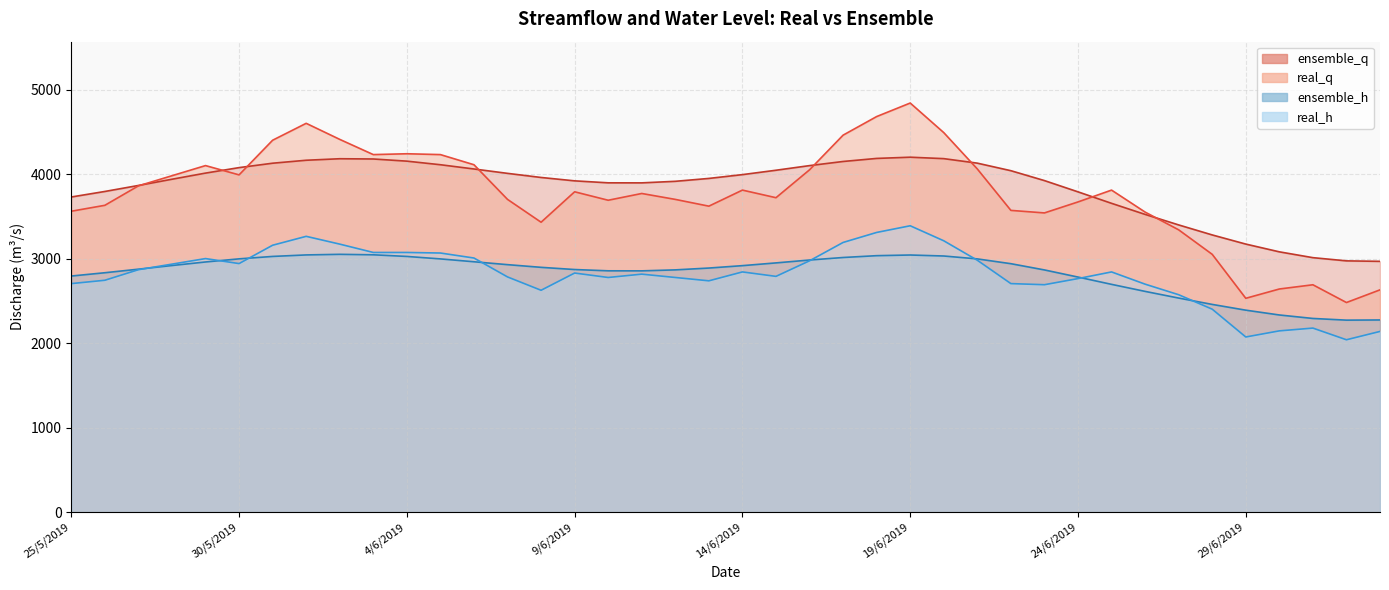

The ensemble_q series shows 1819.9 at 26/5/2019. True or false?

False